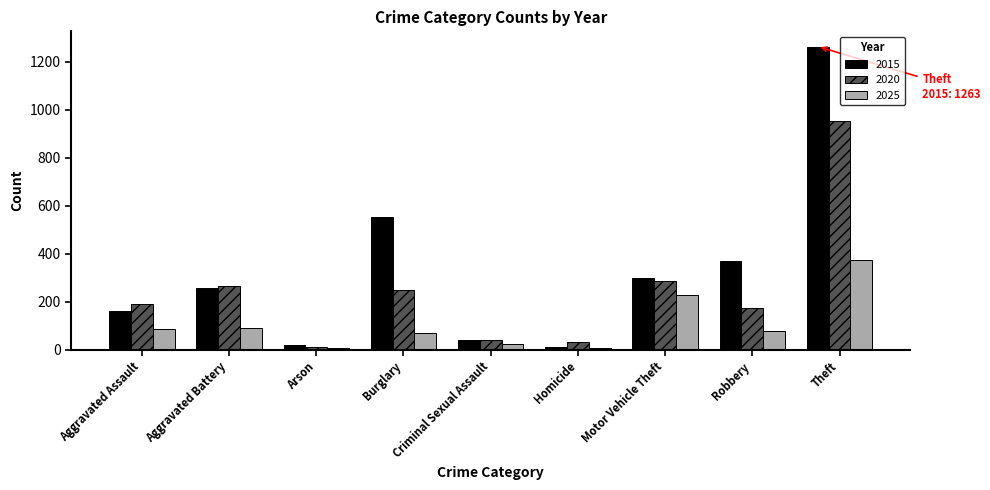

The value of 2015 at Burglary is 552. True or false?

True